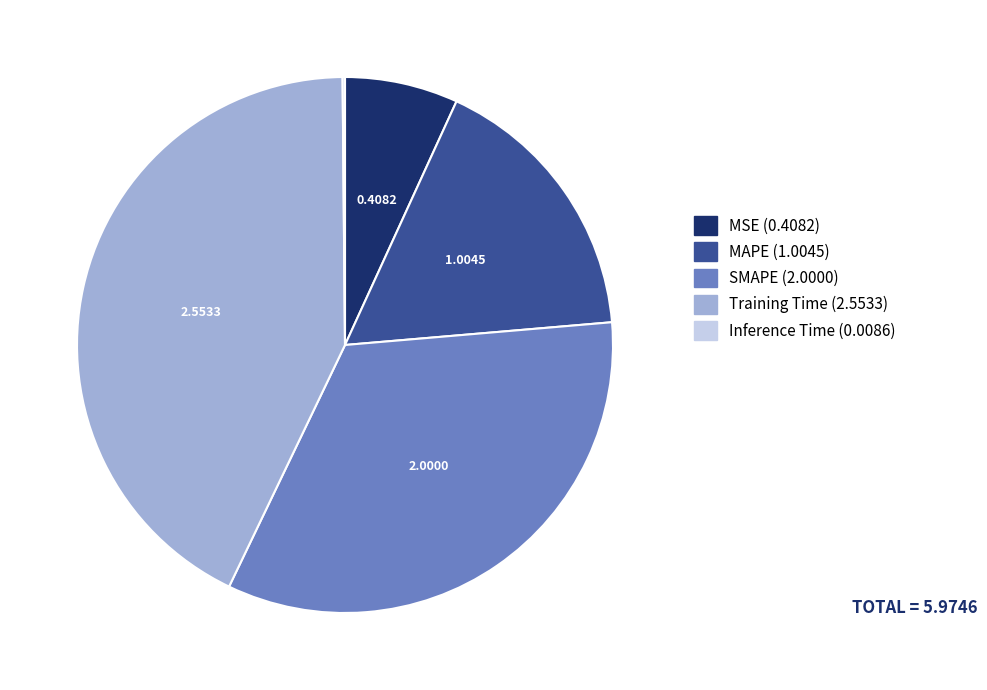

Which has a higher value, Training Time or MAPE?

Training Time